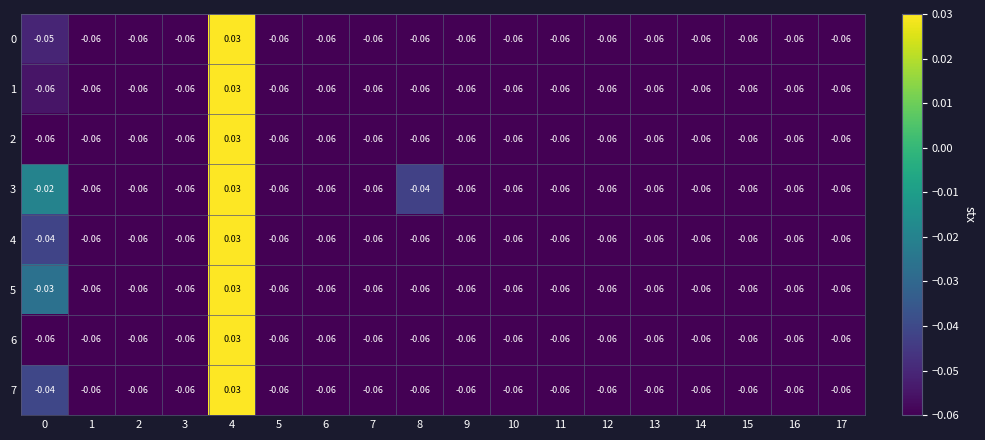

How many data points in 4 are less than 0?

17